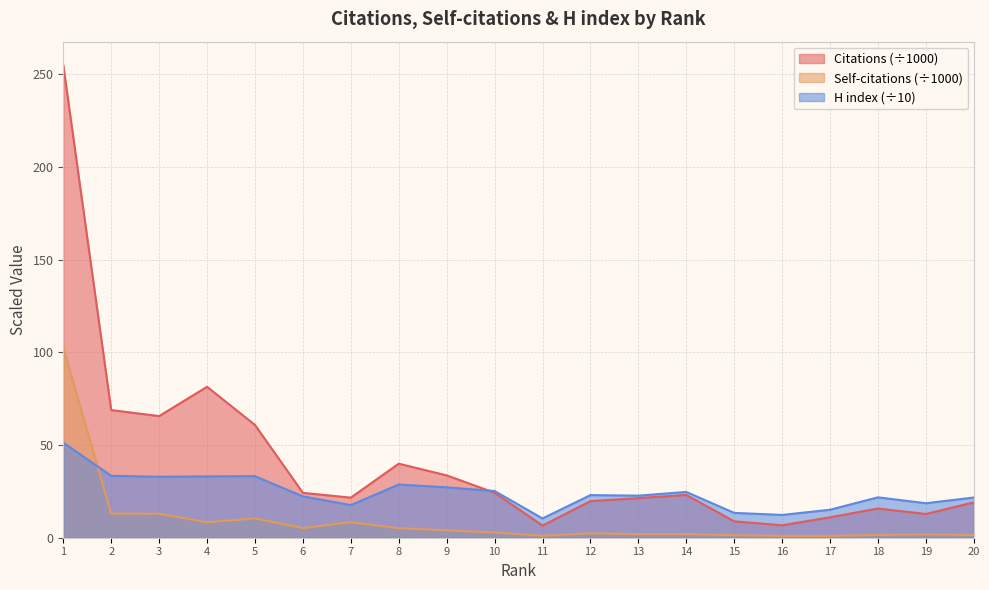

What is the total value across all series at 2?

115.3